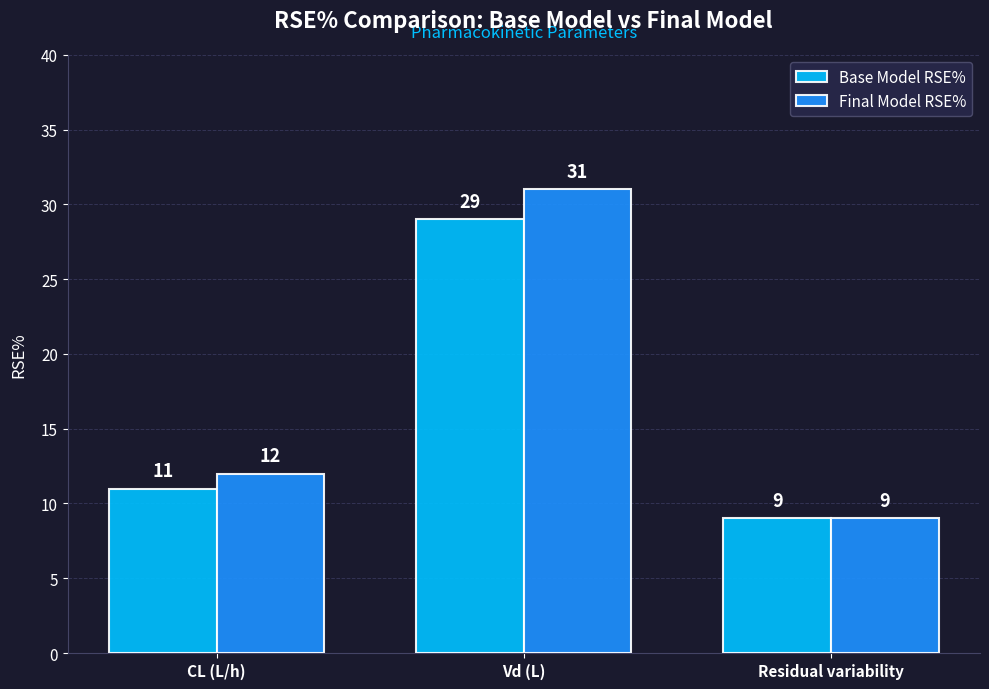

At which category is the sum across all series the highest?

Vd (L)